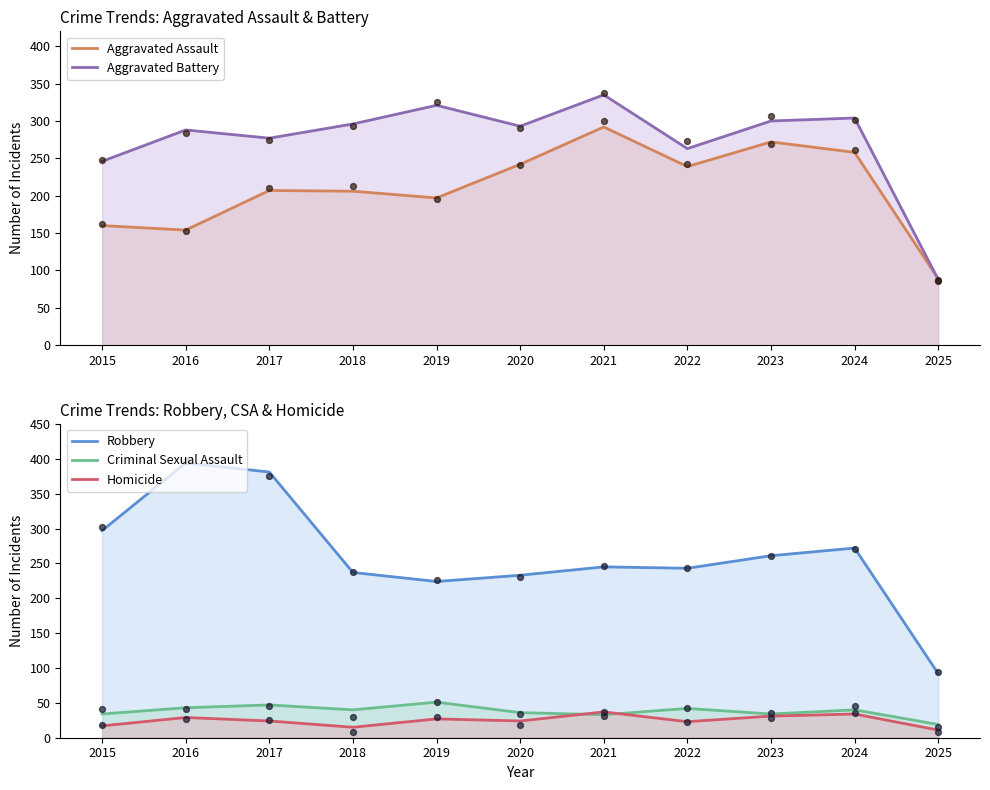

Which series has the widest spread of Y values?

Robbery